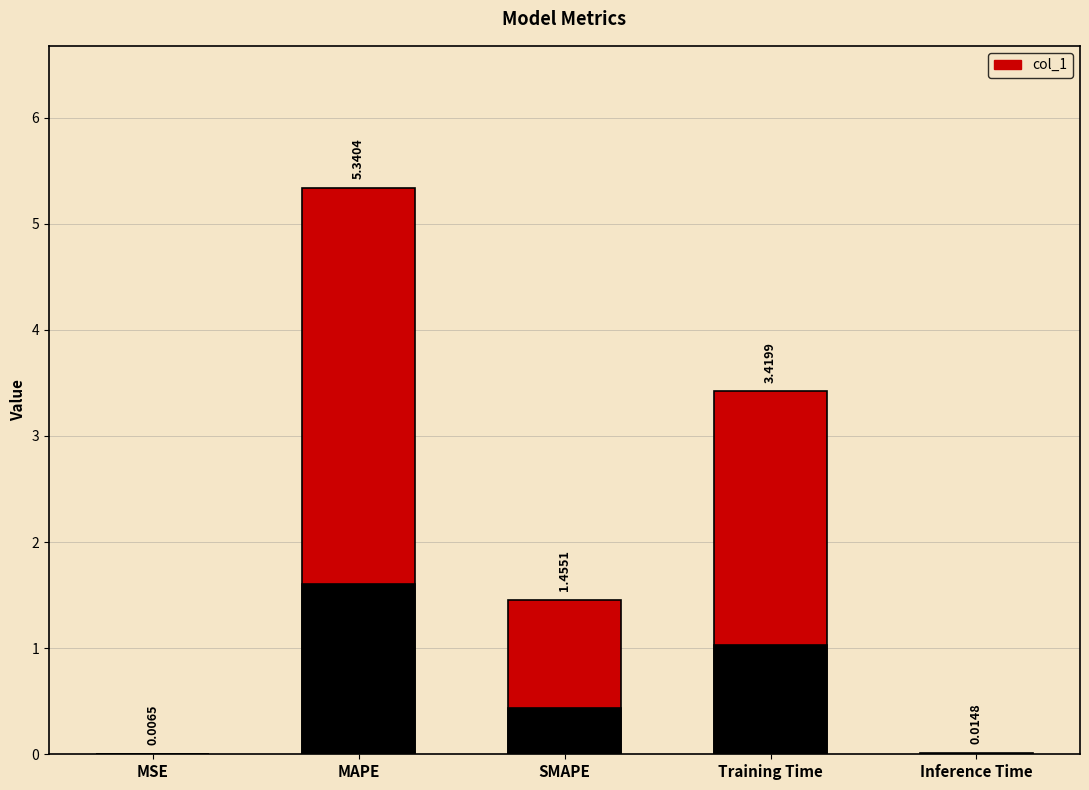

What is the change in value from Training Time to Inference Time?

-3.4